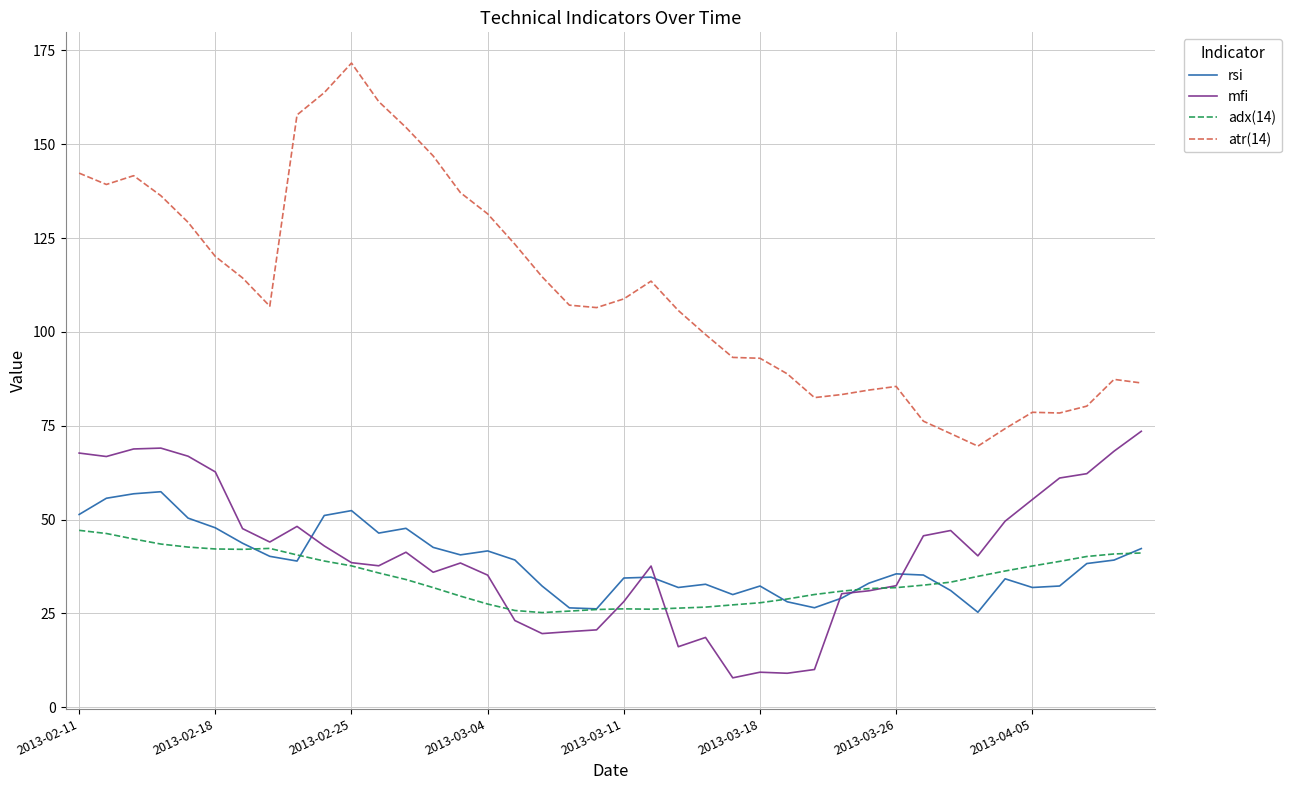

True or false: atr(14) and rsi intersect in this chart.

False